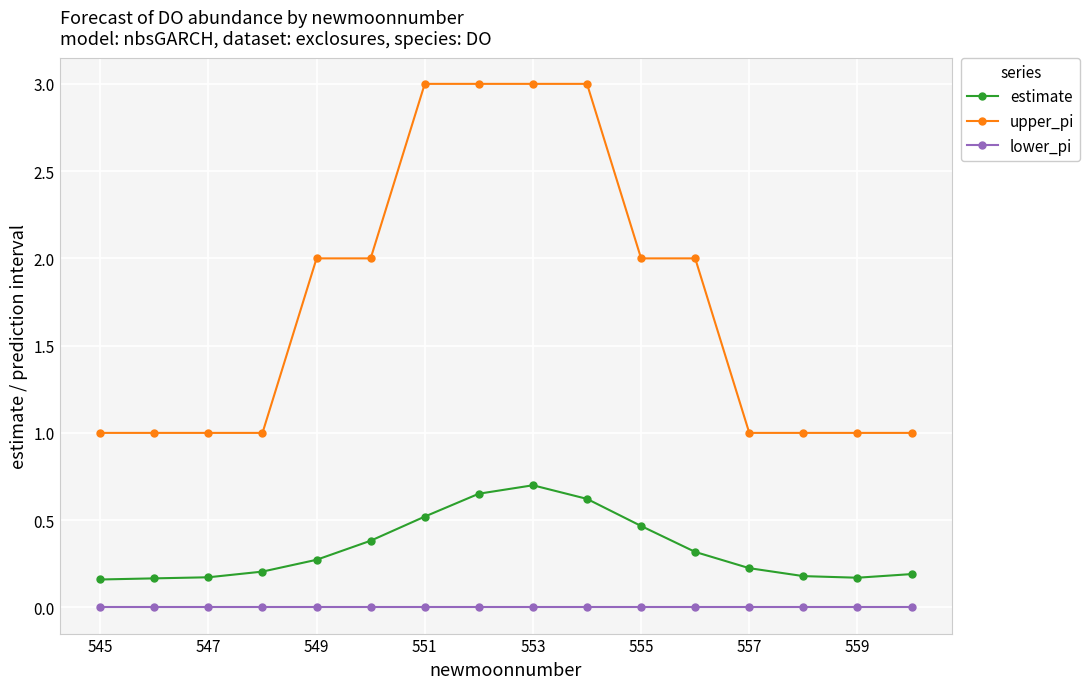

Which series has the largest range (max minus min)?

upper_pi